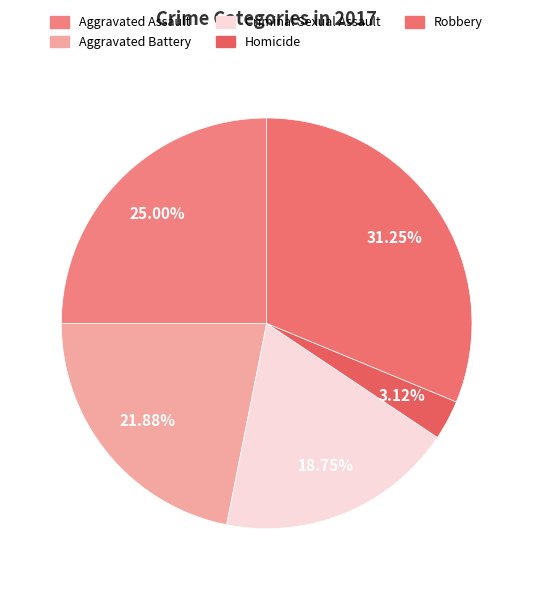

The Robbery slice represents 31% of the pie. True or false?

True